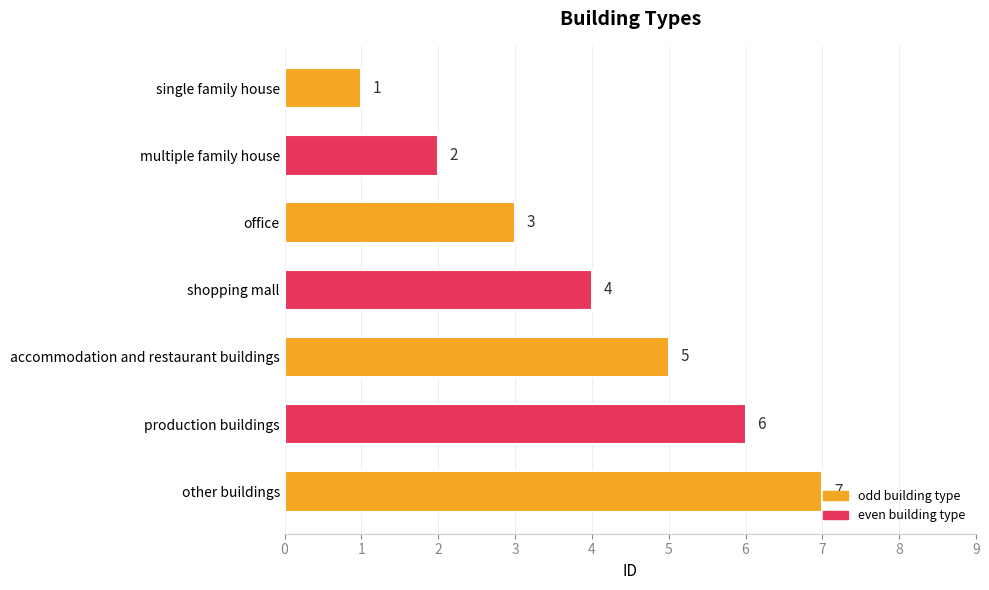

How many categories are shown in the chart?

7